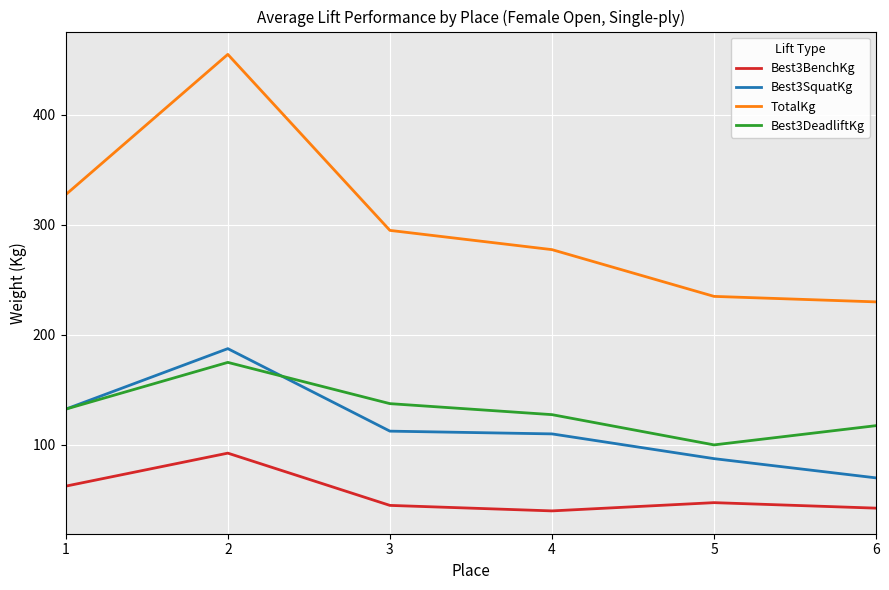

How many interior local valleys does the Best3BenchKg series have?

1